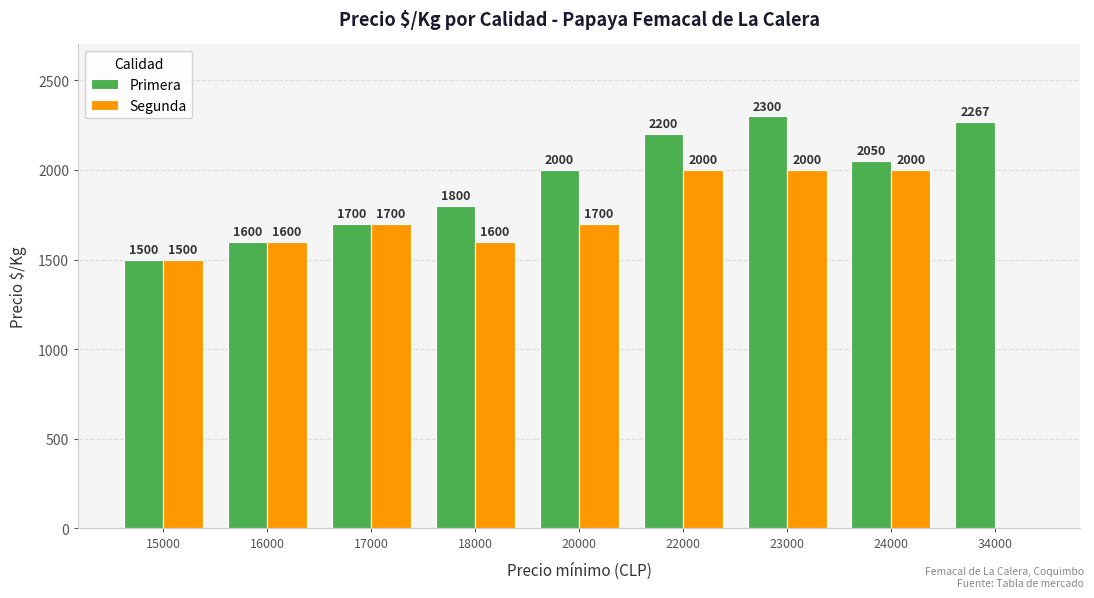

What is the total value across all series at 16000?

3200